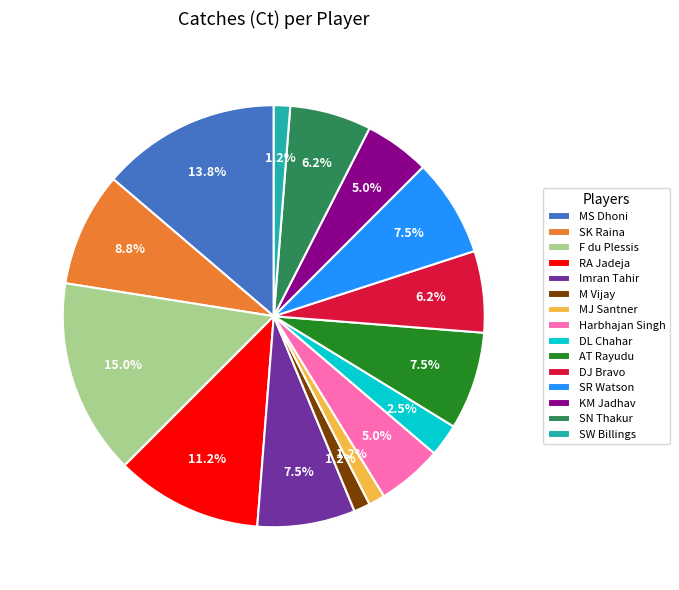

To the nearest percent, what is the average slice percentage?

7%